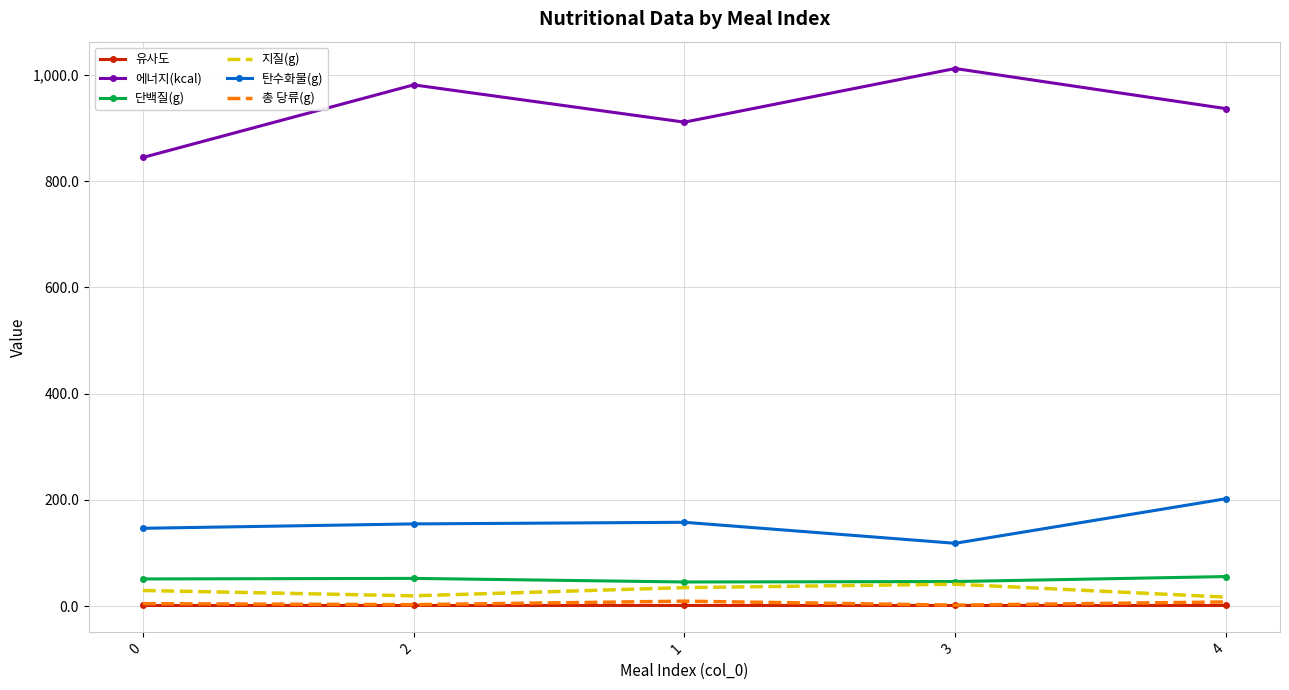

Is the value of 총 당류(g) at 3 greater than the value of 지질(g) at 1?

No